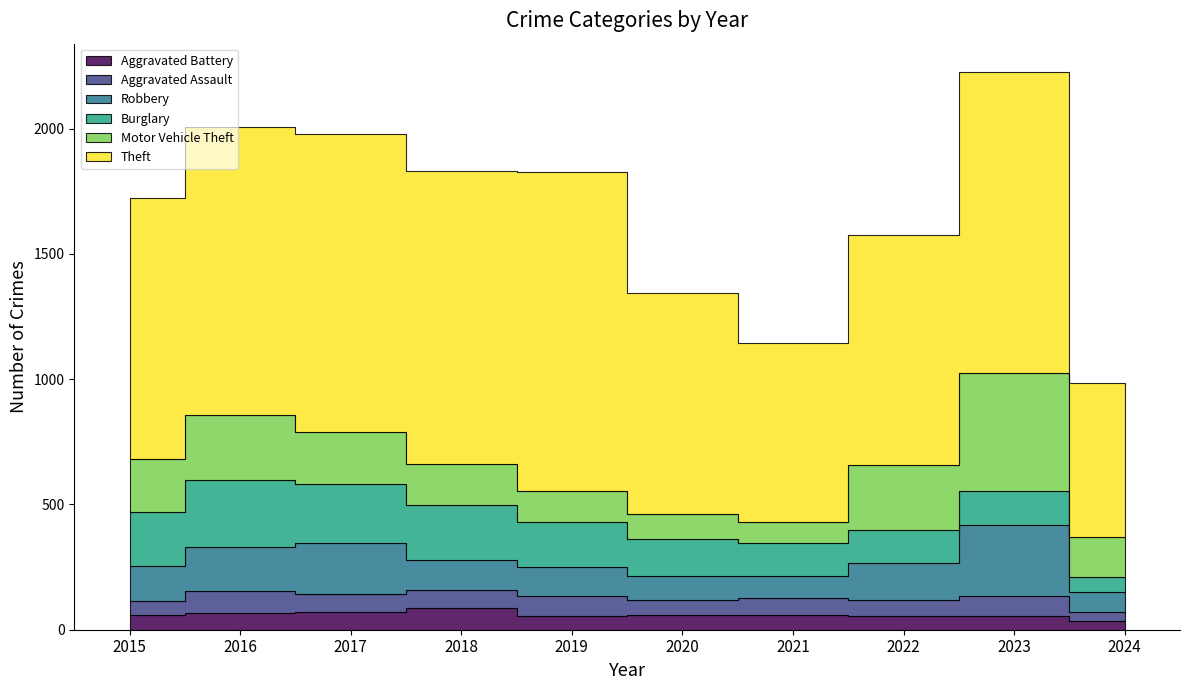

What is the difference between the maximum and minimum values in the Burglary series?

207